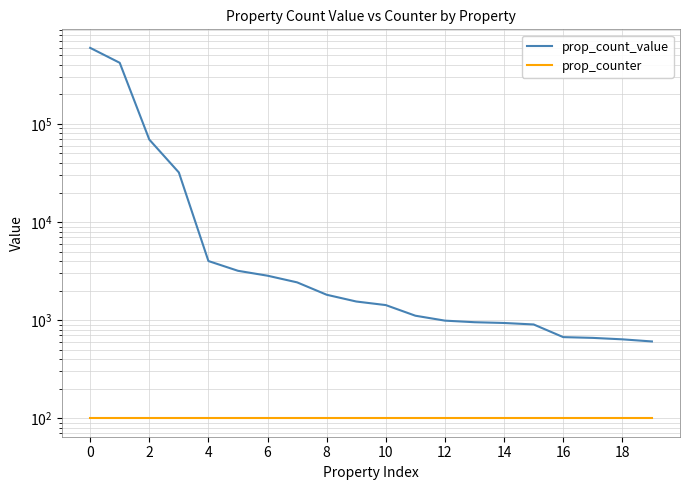

True or false: prop_count_value and prop_counter intersect in this chart.

False